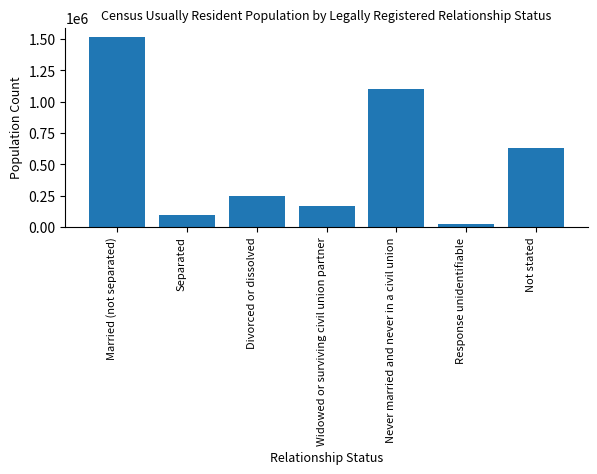

What is the smallest value displayed?

26889